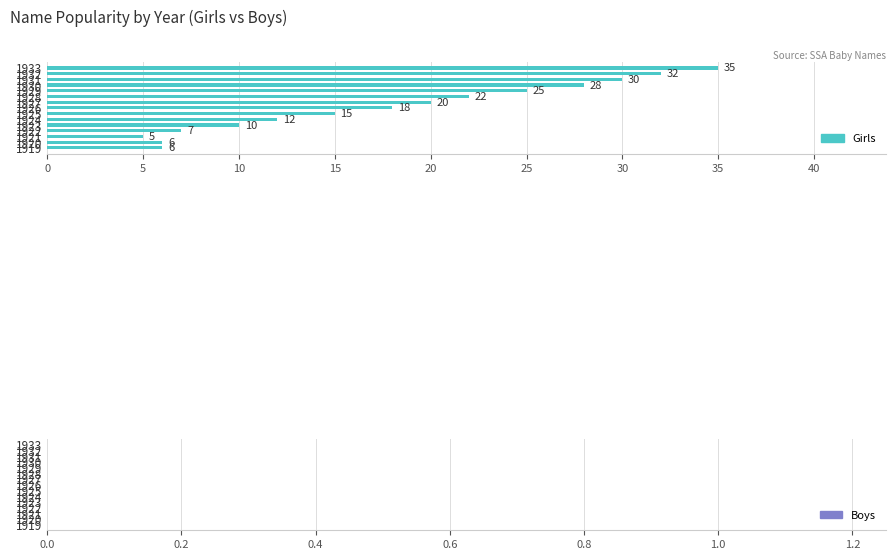

How many distinct data groups are displayed?

1